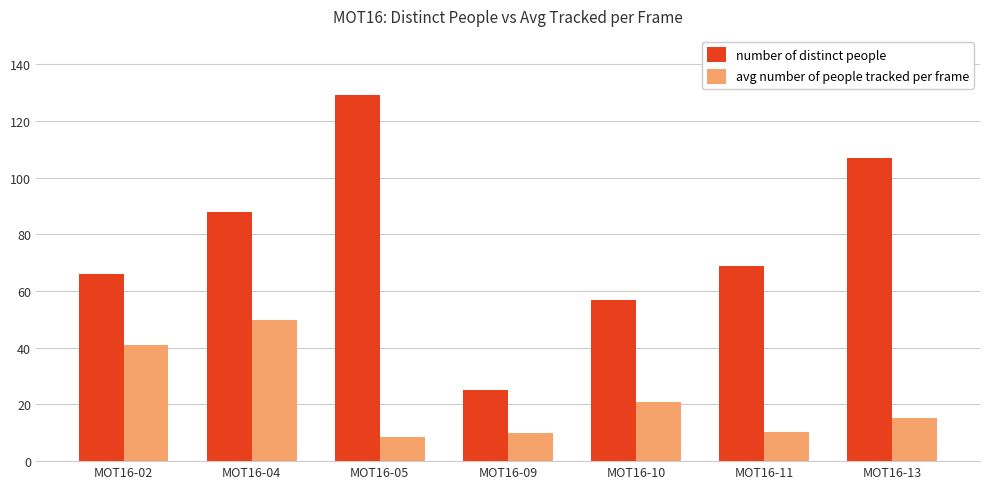

What are all the series names shown in the legend?

number of distinct people, avg number of people tracked per frame